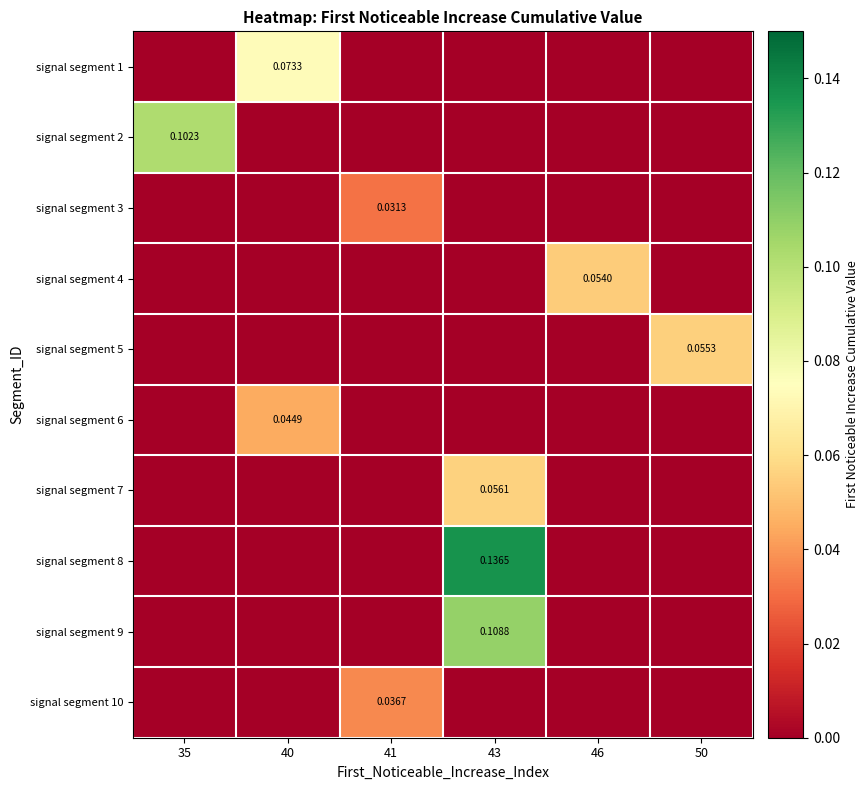

At which category is the sum across all series the highest?

43